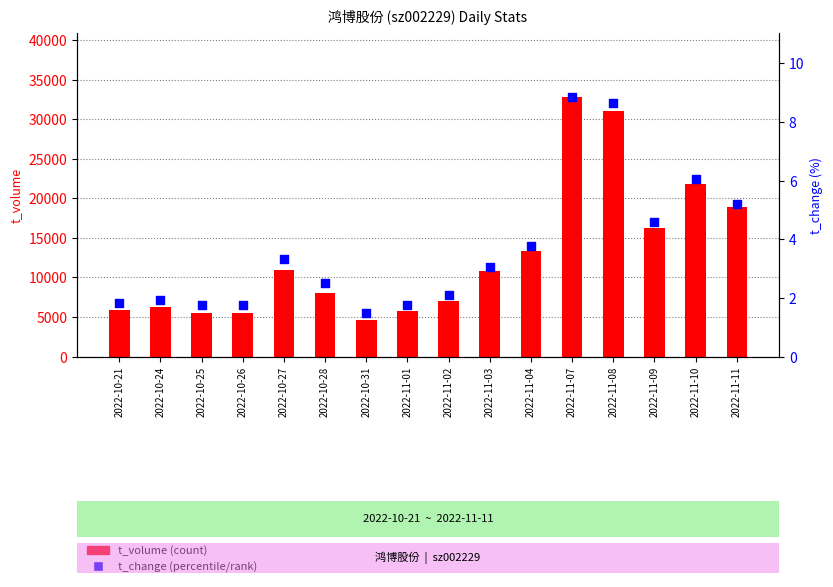

At how many categories does at least one series exceed 15732?

5